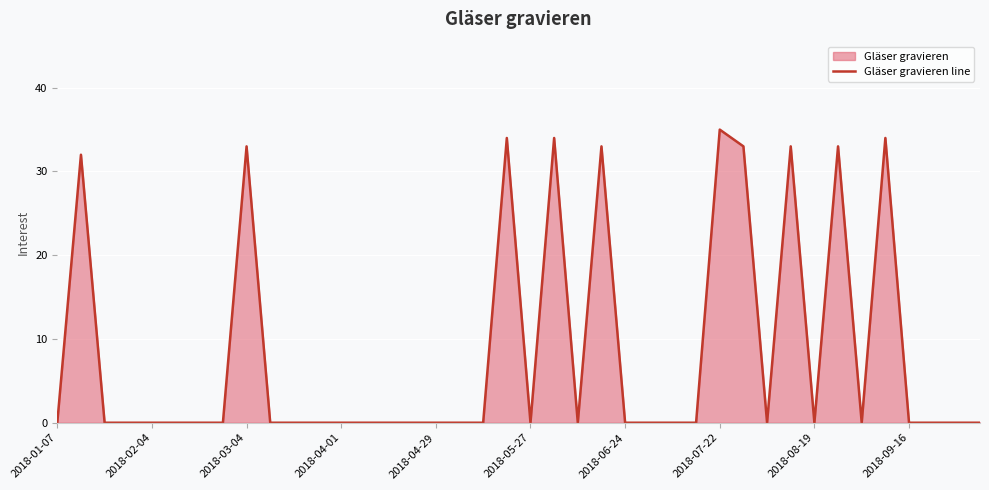

At which category does the chart reach its peak across all series?

2018-07-22